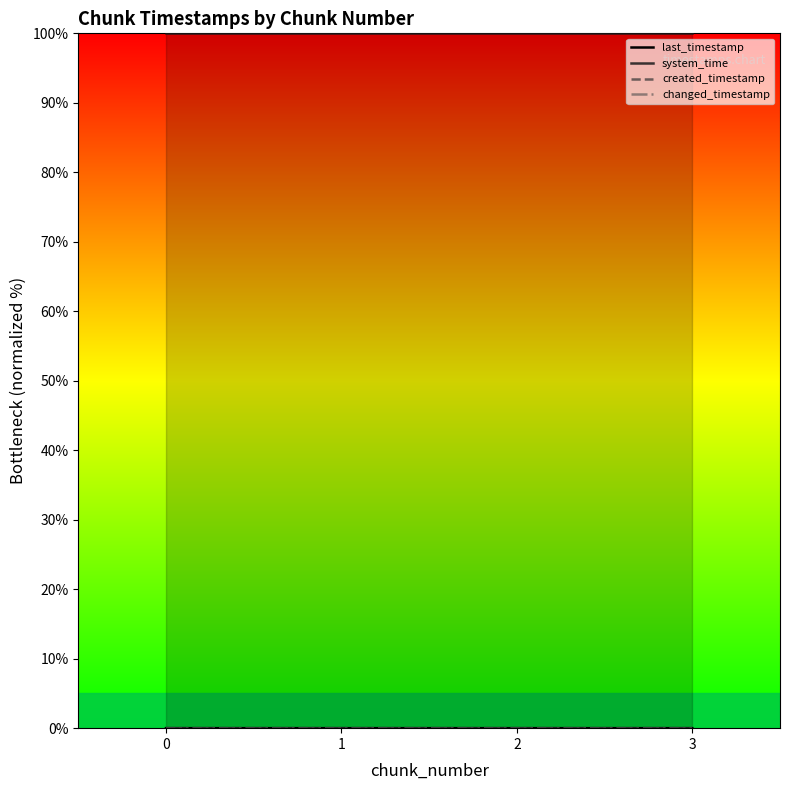

How many lines are shown in the chart?

4